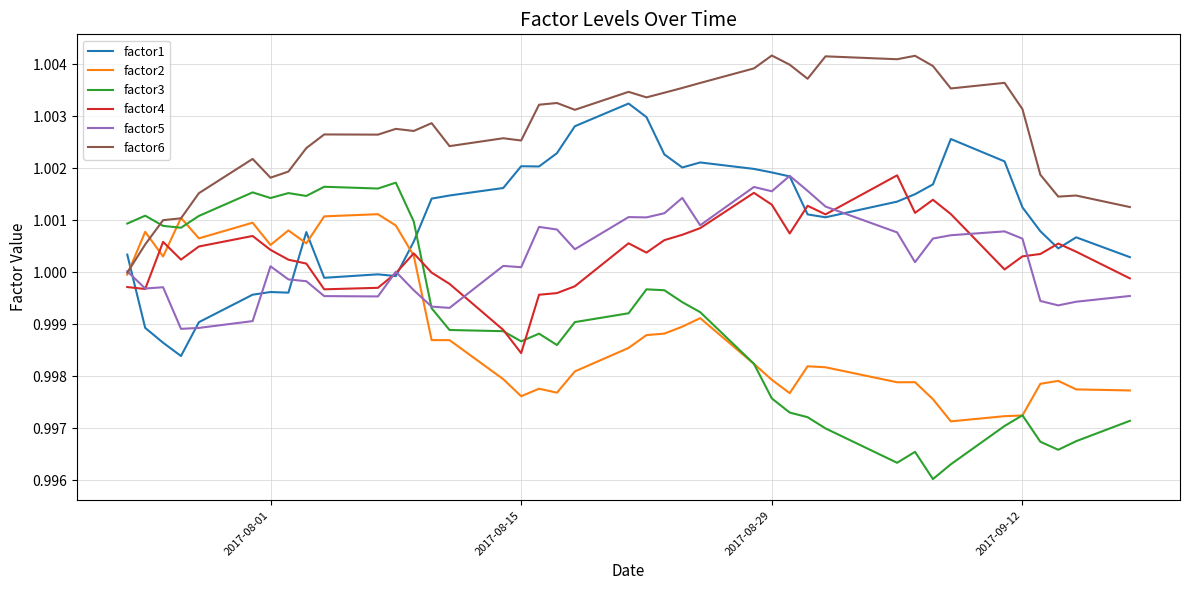

Which series has the largest range (max minus min)?

factor3